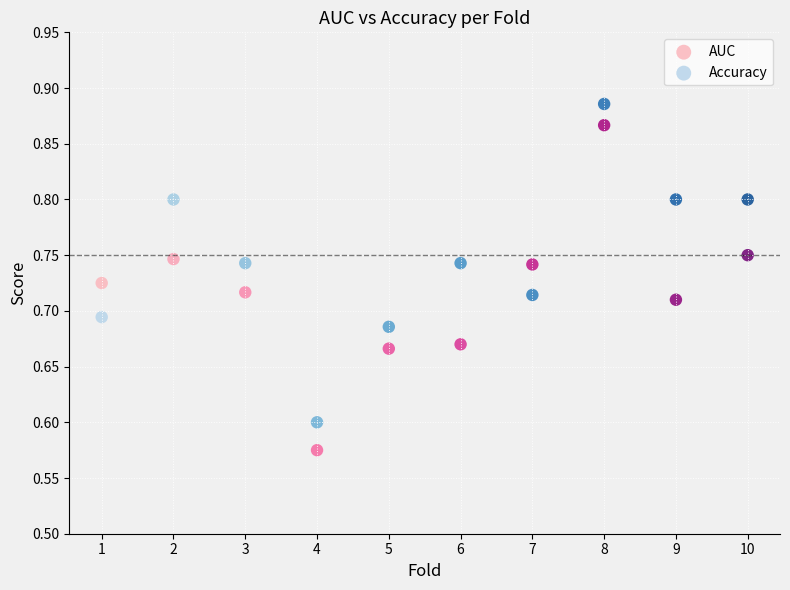

Which series contains the highest Y value?

Accuracy